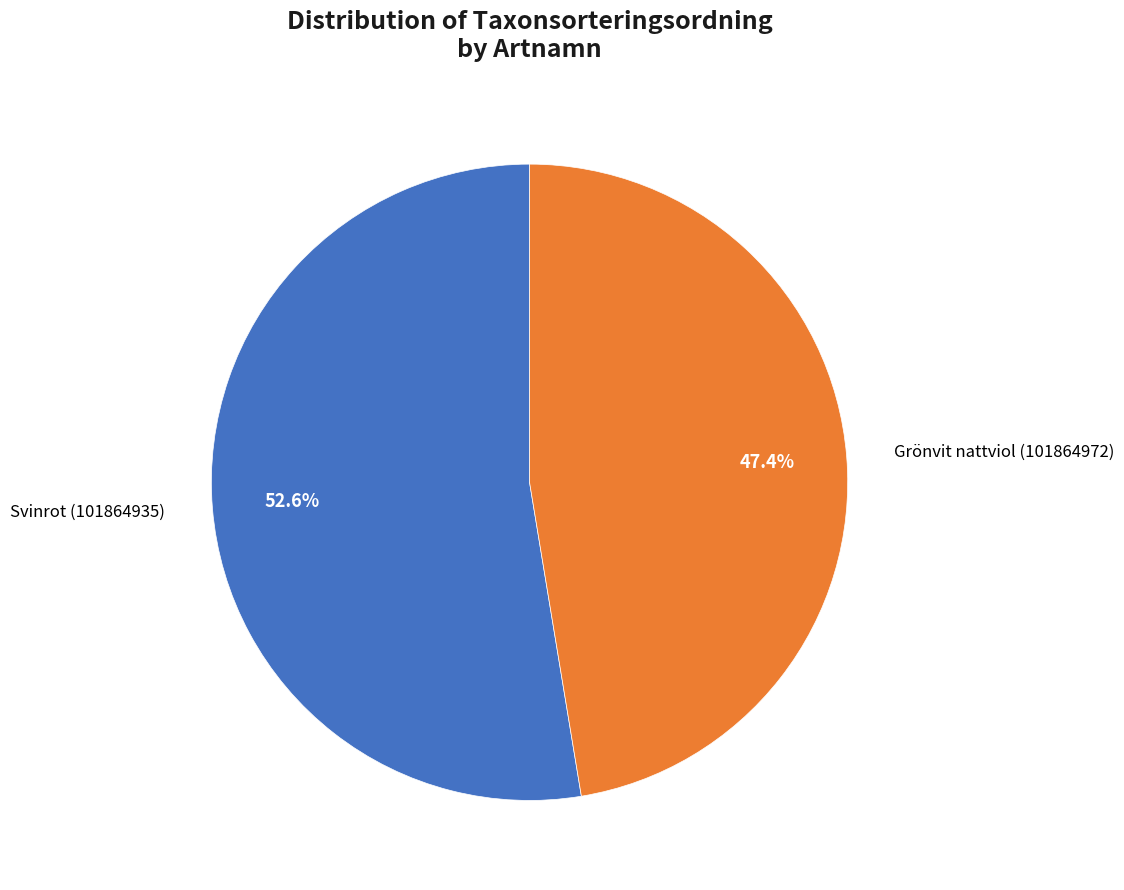

Is there a majority slice in this chart?

Yes